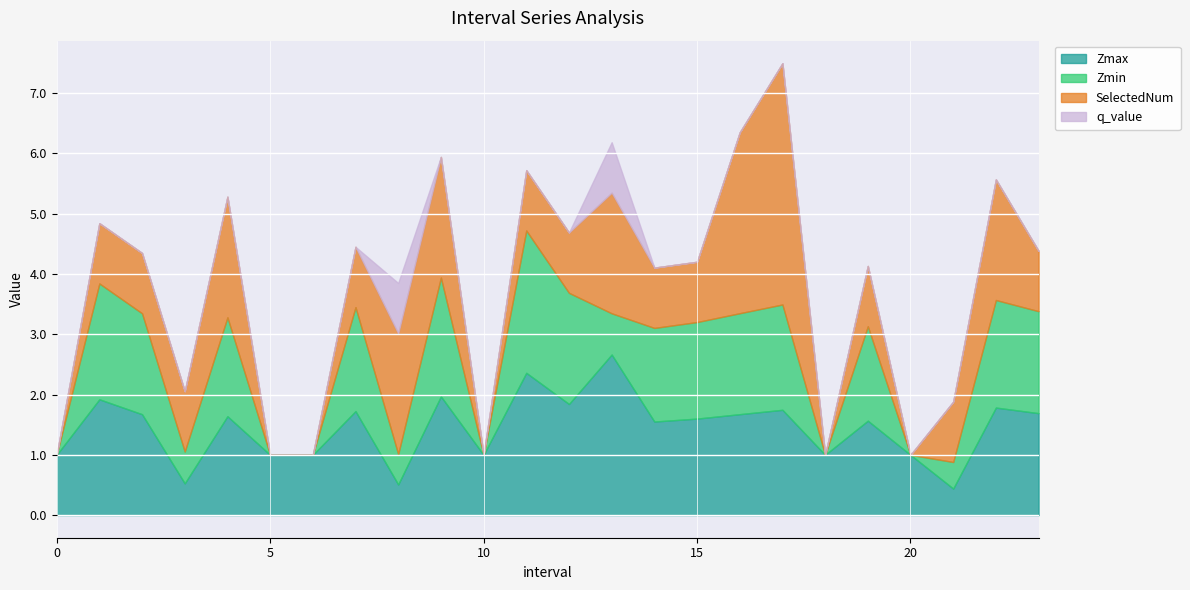

Rank the series by their maximum value, from lowest to highest.

q_value, Zmin, Zmax, SelectedNum